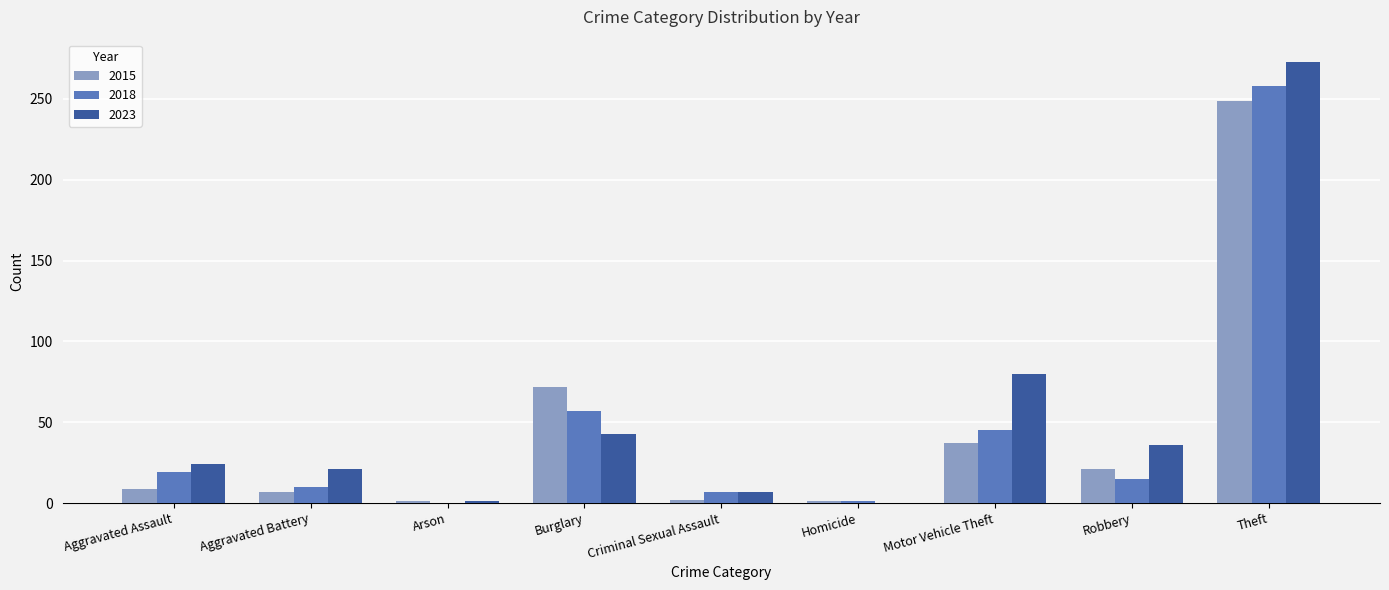

What is the sum of all 2018 values?

412